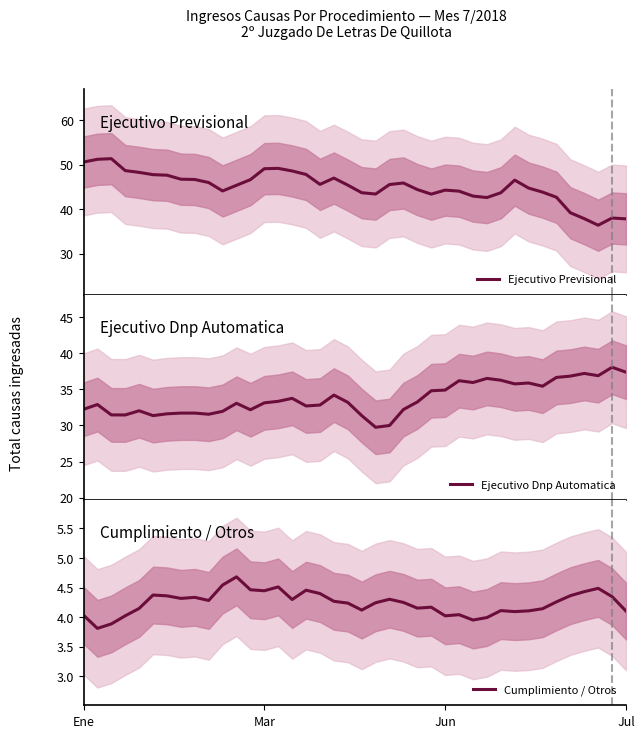

What is the average value of the Ejecutivo Previsional series?

45.1